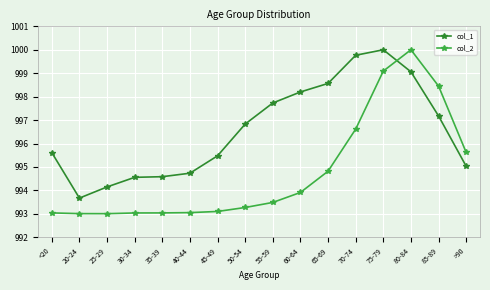

What position from the left is 30-34?

4